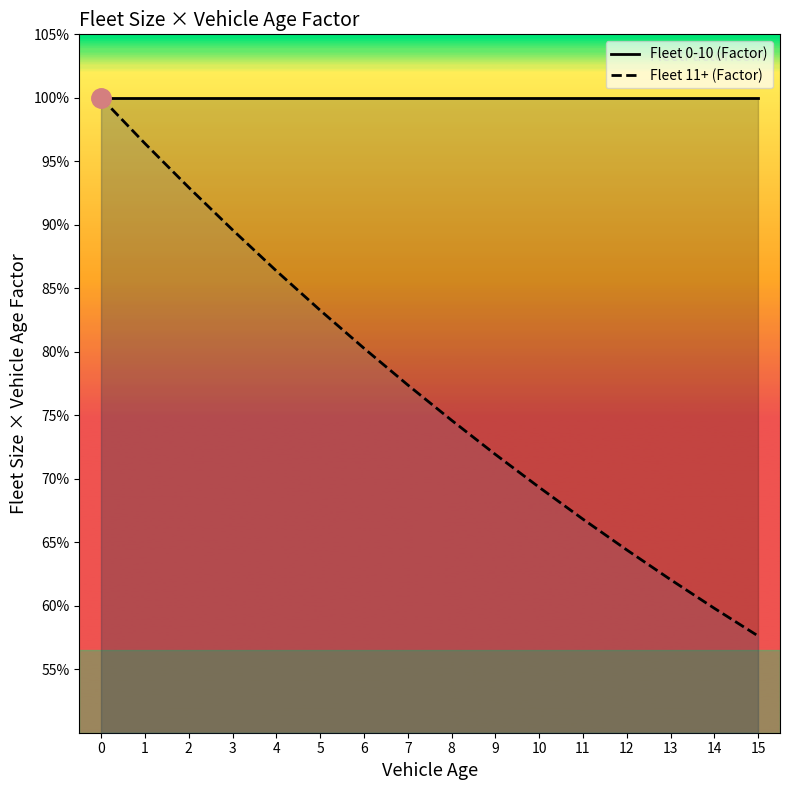

Reading left to right, transcribe all the data shown in this chart.

Fleet 0-10 (Factor): 1.0	1.0	1.0	1.0	1.0	1.0	1.0	1.0	1.0	1.0	1.0	1.0	1.0	1.0	1.0	1.0
Fleet 11+ (Factor): 1.0	1.0	0.9	0.9	0.9	0.8	0.8	0.8	0.7	0.7	0.7	0.7	0.6	0.6	0.6	0.6